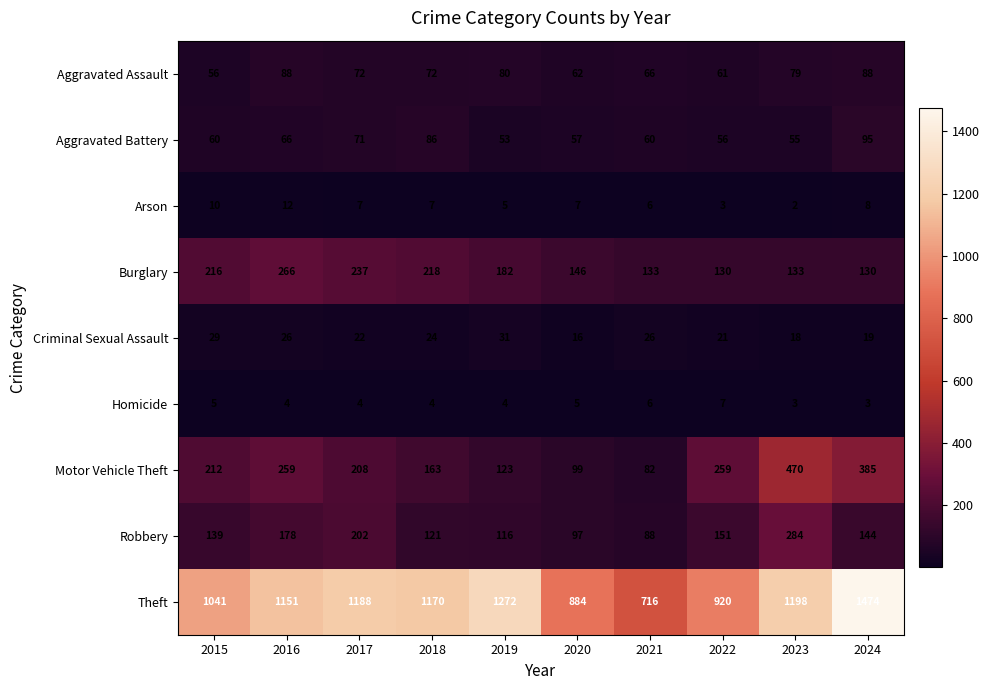

At which category does the chart reach its minimum across all series?

2023